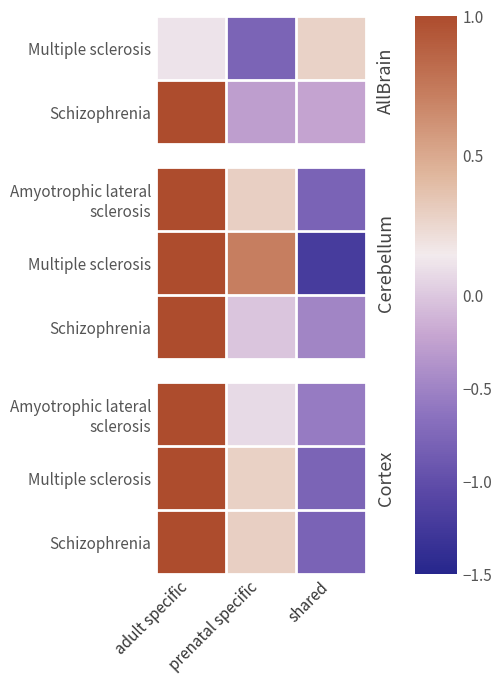

Where does the Amyotrophic lateral sclerosis series first go above 0?

adult specific